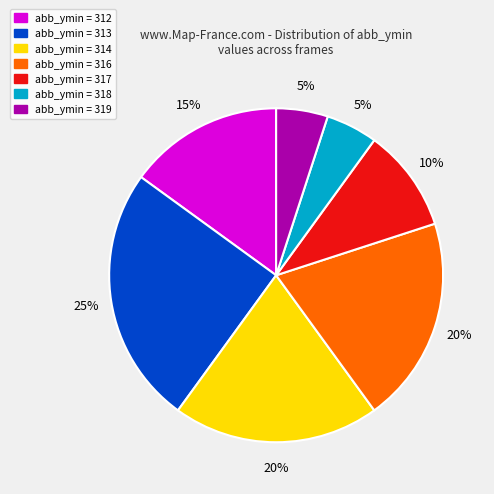

Is there any slice that represents more than half of the pie?

No